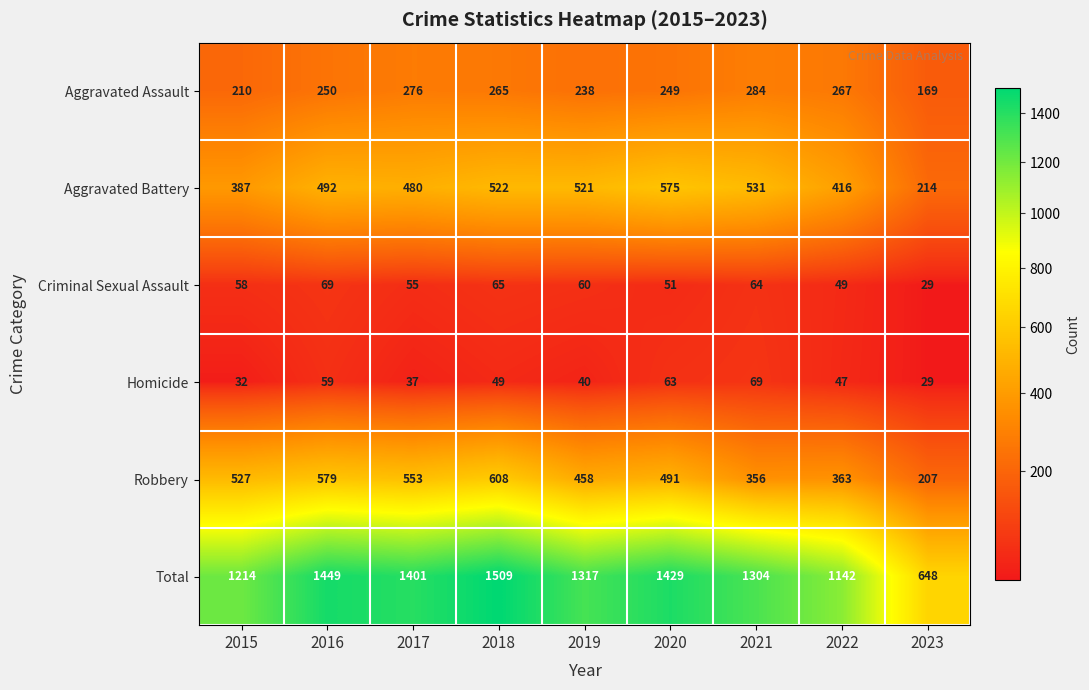

What is the spread (max minus min) of values at 2020?

1378